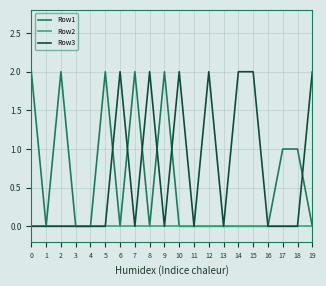

What is the sum of all Row3 values?

14